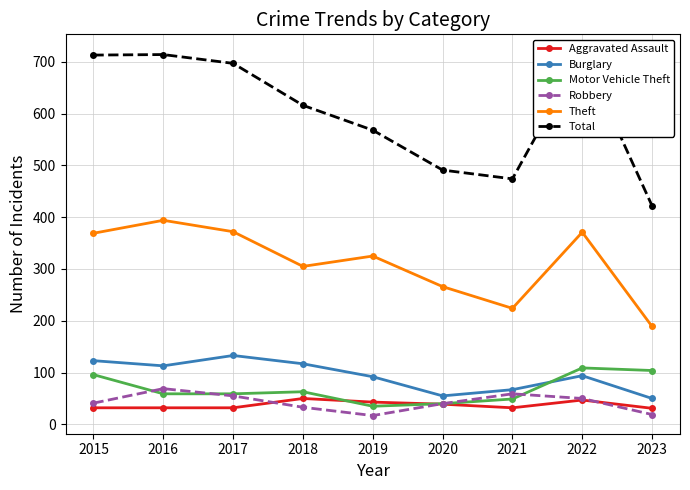

Reading left to right, extract all data points from this chart.

Aggravated Assault: 32	32	32	50	43	39	32	47	31
Burglary: 123	113	133	117	92	55	67	94	50
Motor Vehicle Theft: 96	59	59	63	35	40	49	109	104
Robbery: 41	69	55	33	17	40	59	50	19
Theft: 369	394	372	305	325	266	224	371	189
Total: 713	714	697	616	568	491	474	718	422